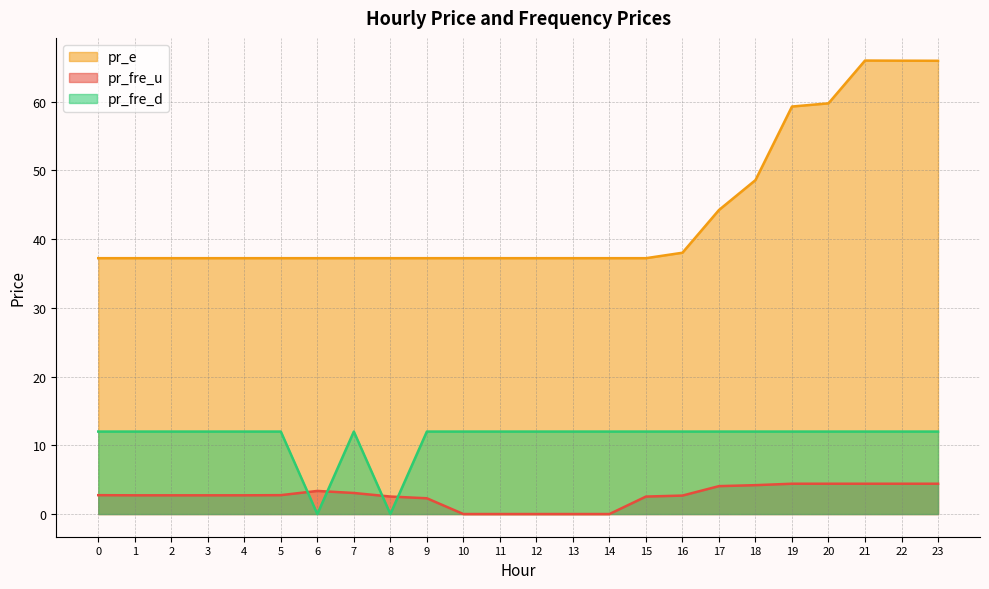

Which series has the largest total across all categories?

pr_e